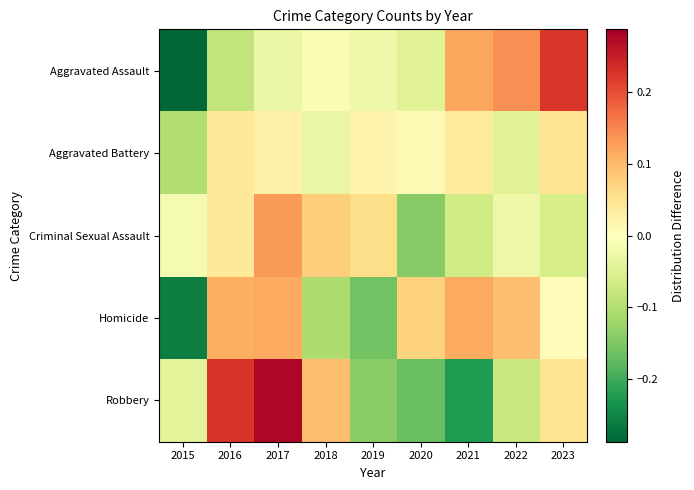

What is the maximum value shown in the chart?

0.3